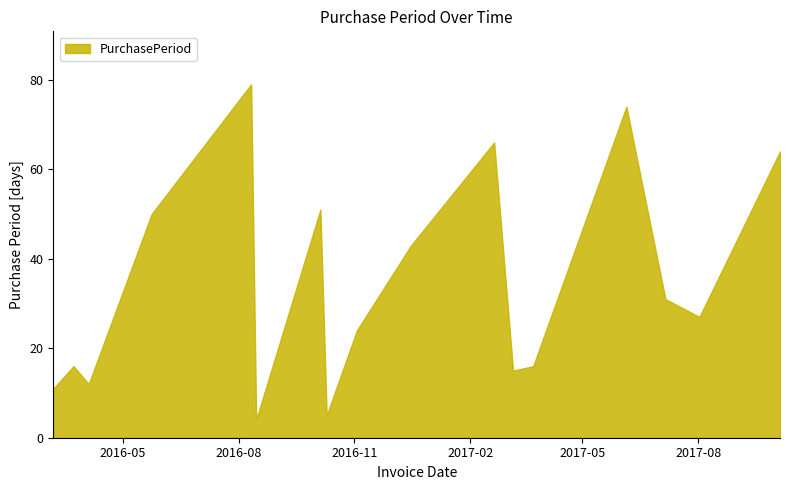

What is the difference between the maximum and minimum values?

75